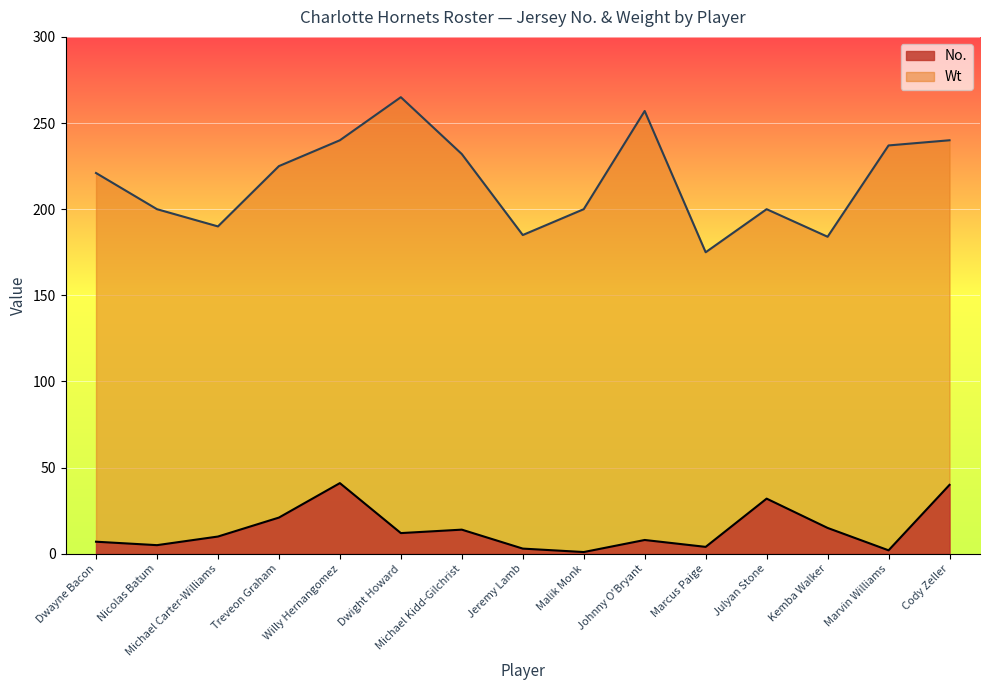

Between Willy Hernangomez and Johnny O'Bryant, which series saw the biggest shift?

No.